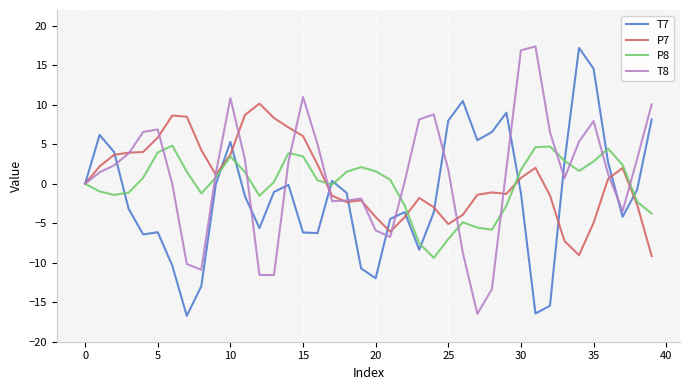

What is the minimum value shown in the chart?

-16.7